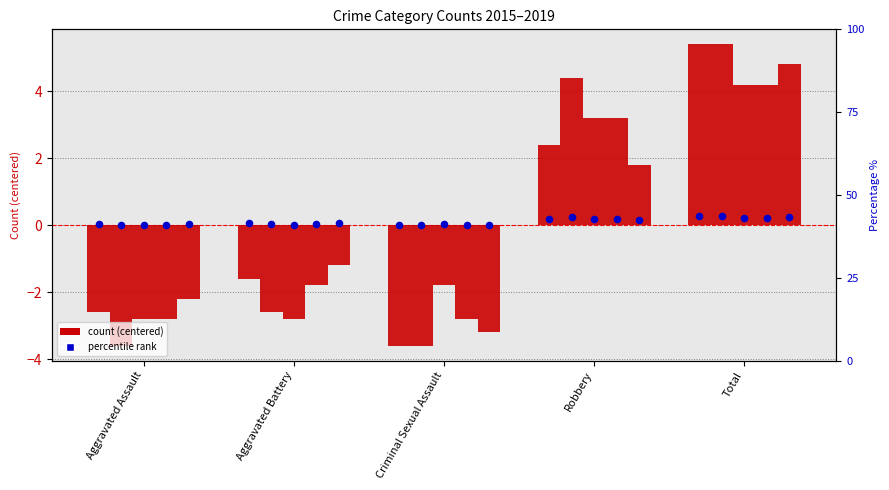

Which series has the largest total across all categories?

2016